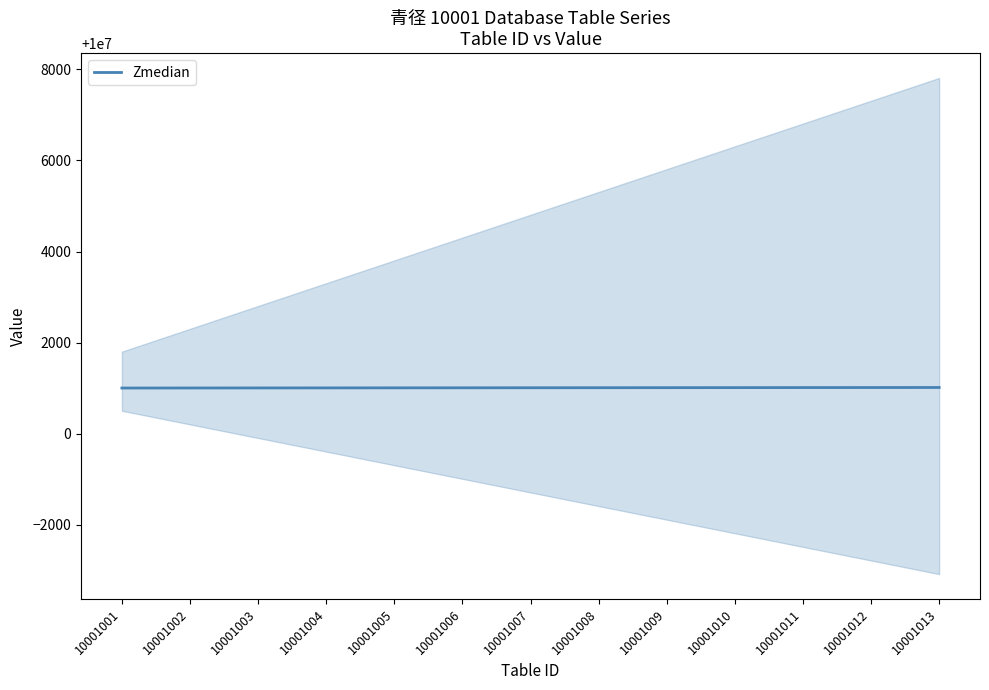

Which label corresponds to the smallest value in the chart?

10001001